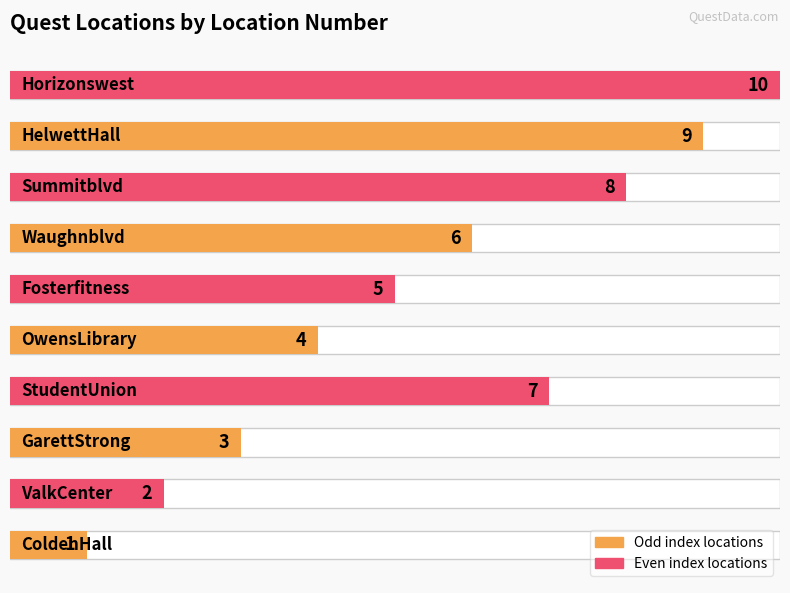

Does the chart contain stacked bars?

No